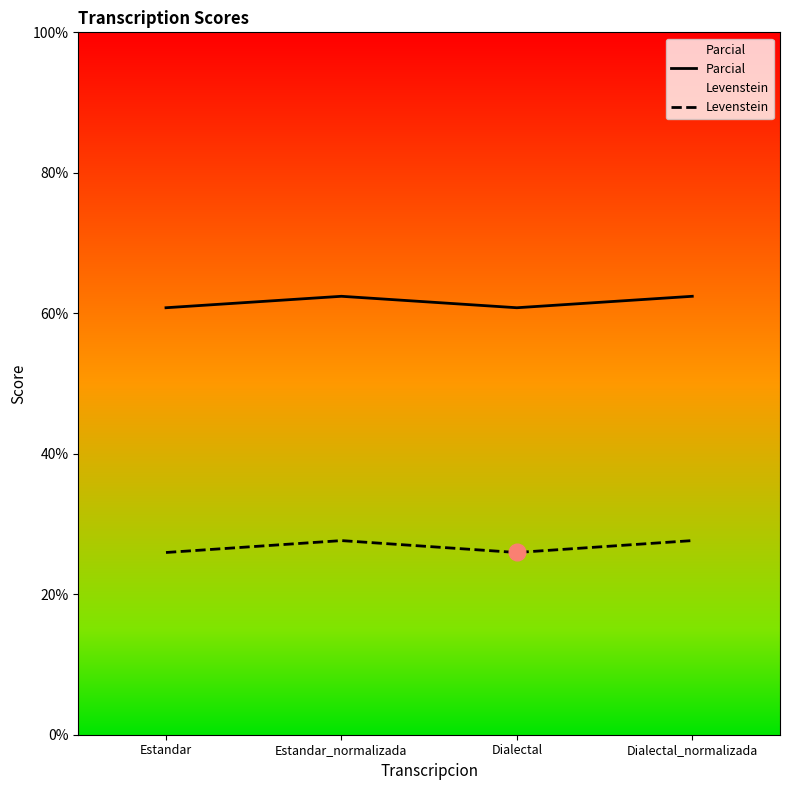

Rank the series by their maximum value, from highest to lowest.

Parcial, Levenstein